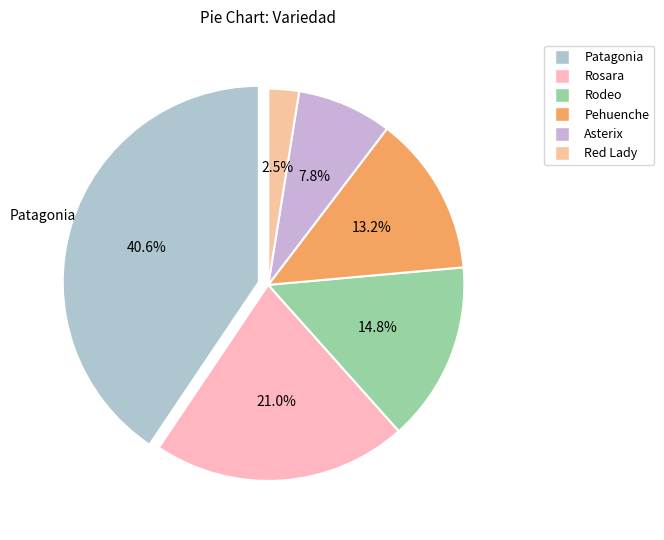

Is it true that Red Lady is 2% of the pie?

True